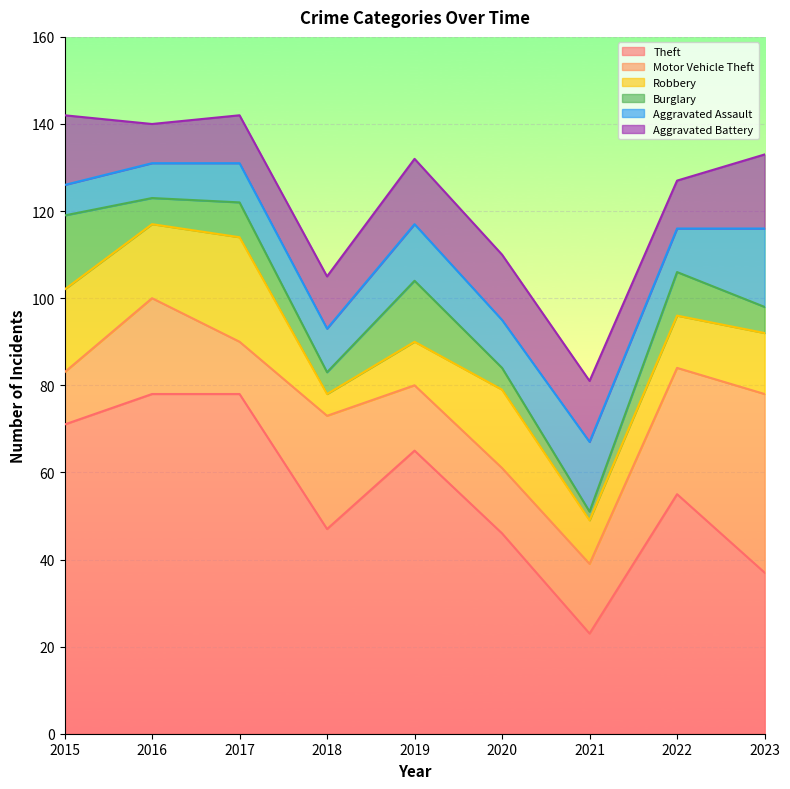

Which label corresponds to the smallest value in the chart?

2021